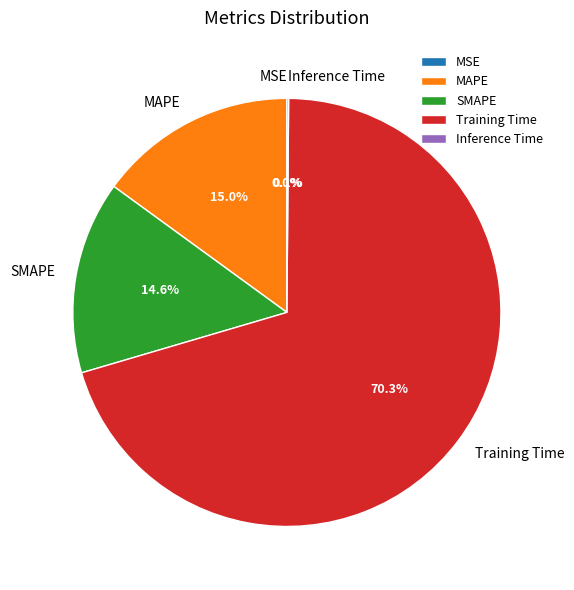

Does Training Time represent more than half of the total?

Yes